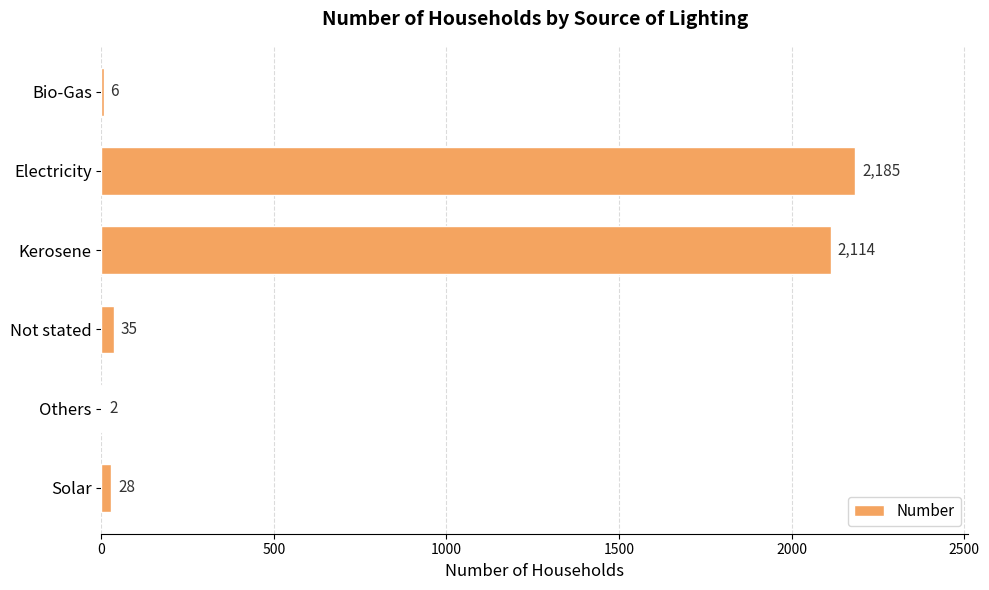

Where is the data nearest to the value 1093?

Kerosene